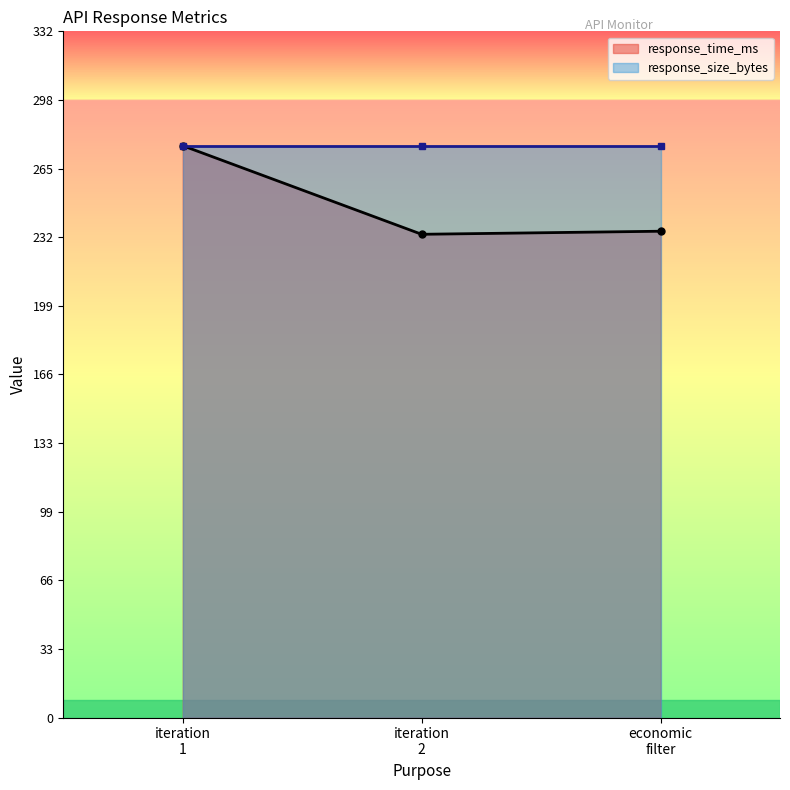

How many data points in response_time_ms are above 234?

2